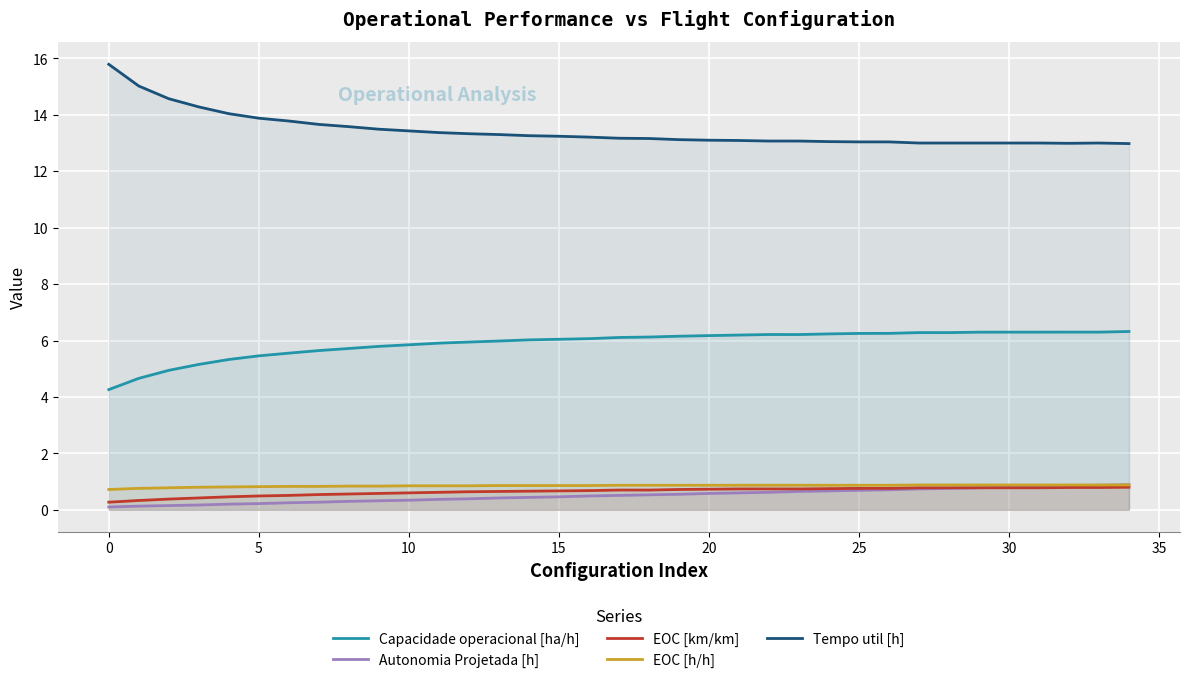

How many data points in Tempo util [h] are above 13?

27